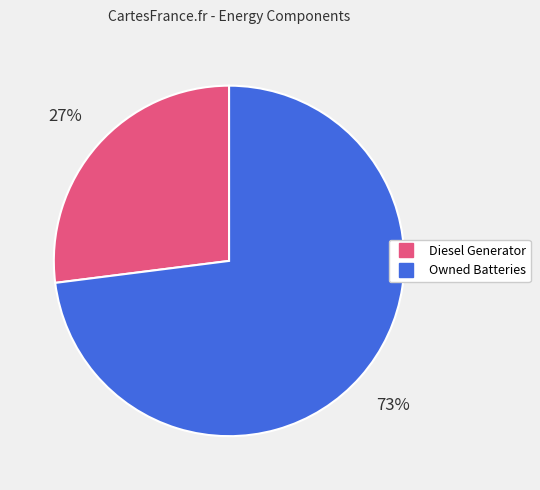

To the nearest percent, what is the average slice percentage?

50%